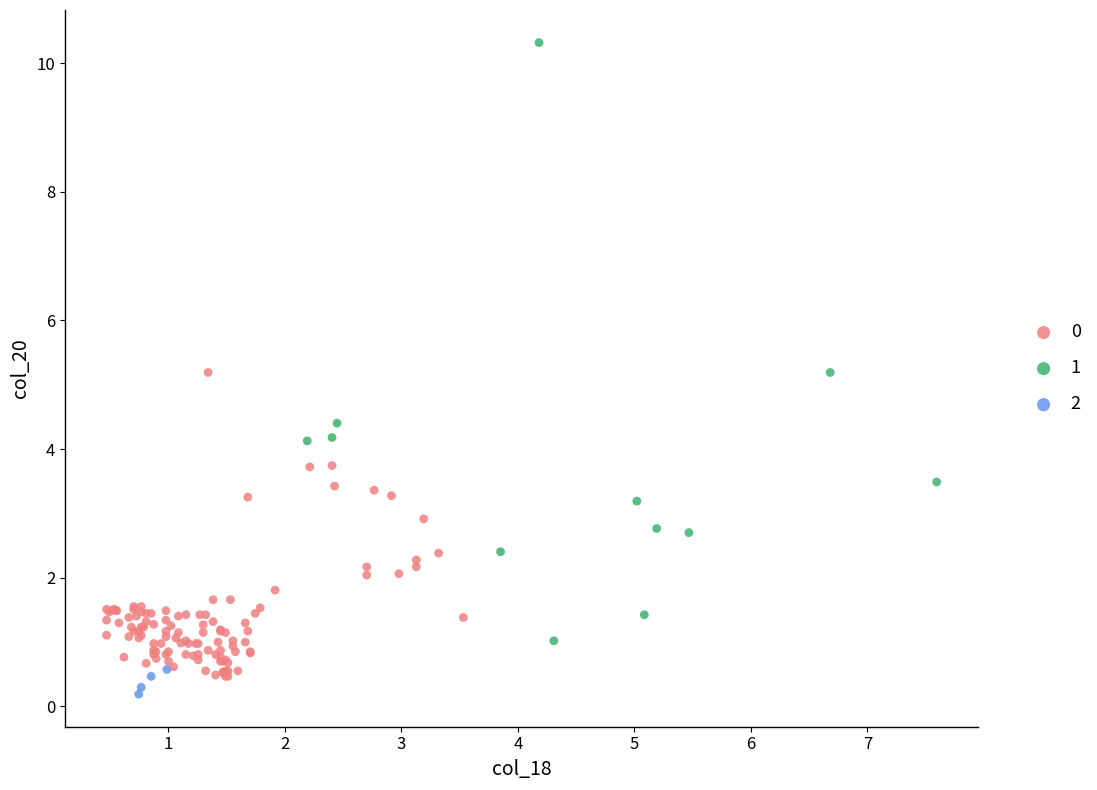

What are all the series names shown in the legend?

0, 1, 2